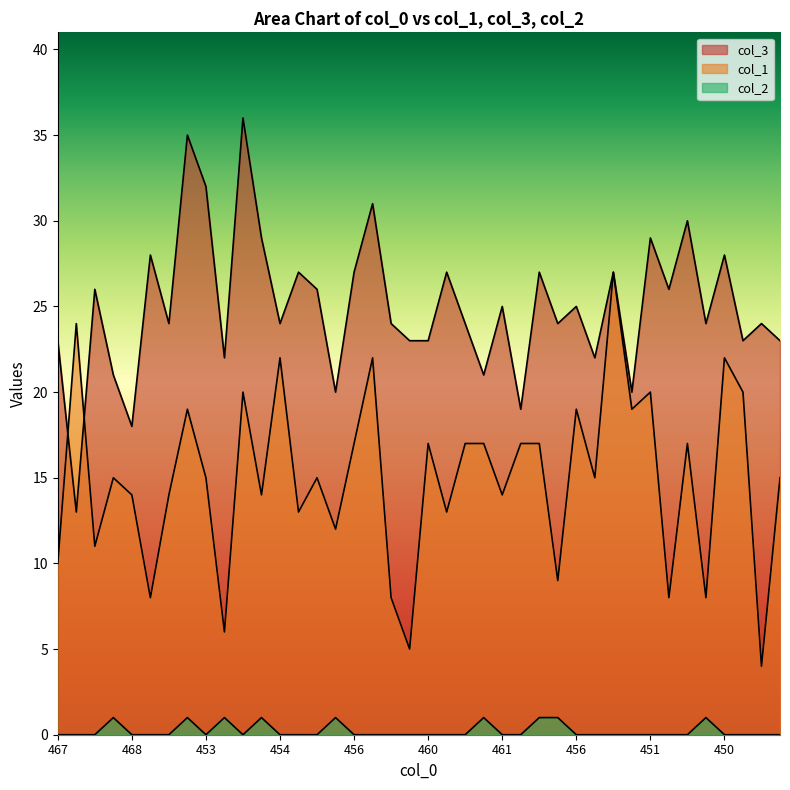

In col_3, how many points are higher than both neighbors (excluding endpoints)?

15